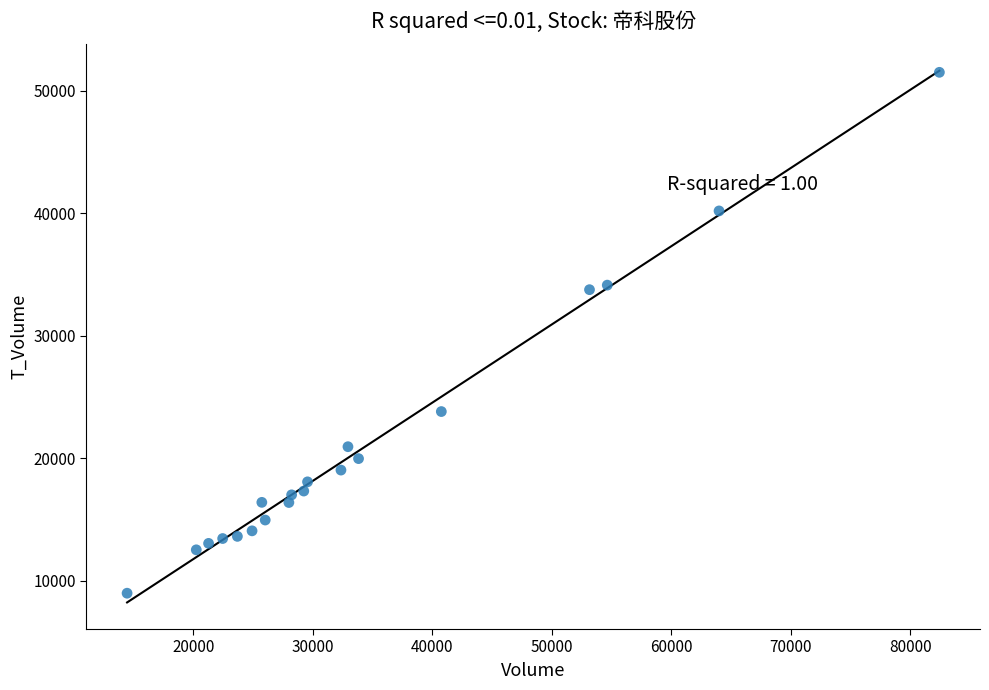

What is the range of Y values (max minus min)?

42509